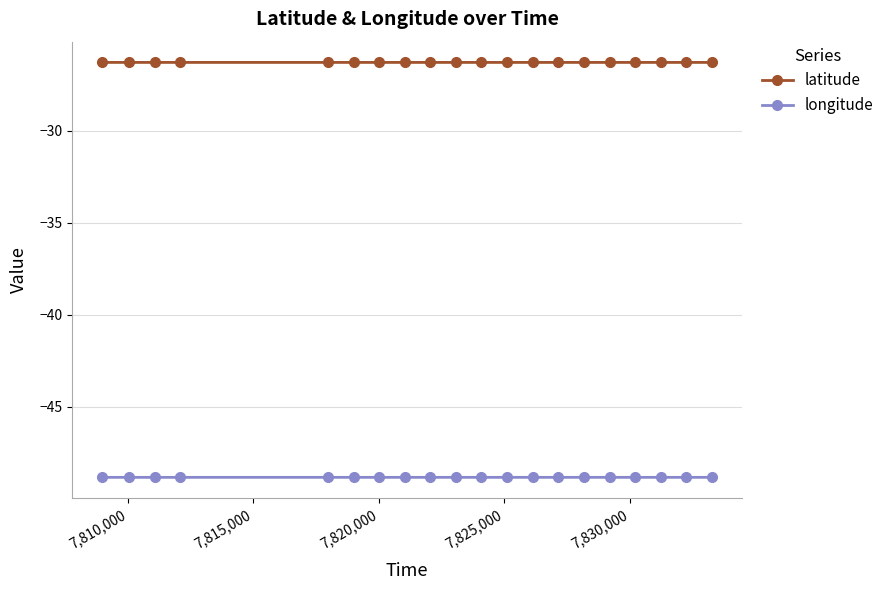

True or false: latitude and longitude intersect in this chart.

False